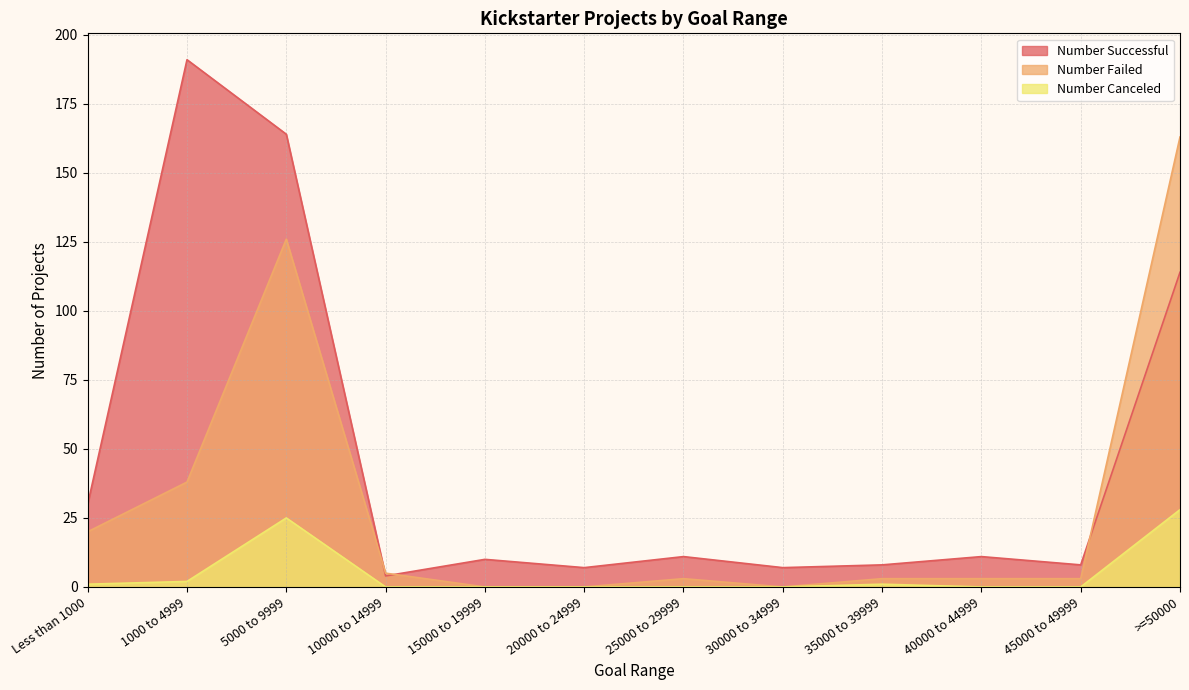

What position from the right is 5000 to 9999?

10